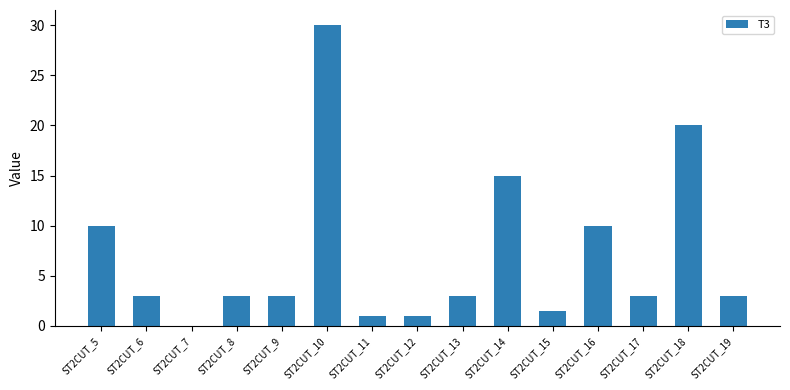

What is the sum of the values at ST2CUT_8 and ST2CUT_10?

33.0